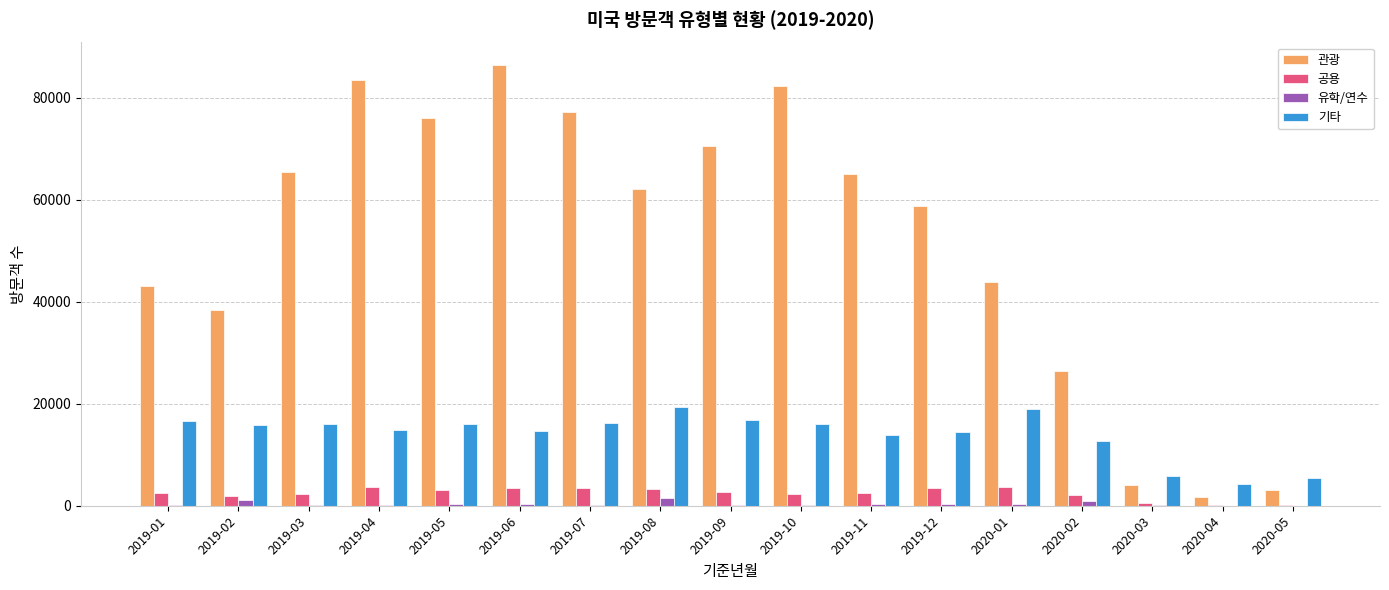

Read the 기타 value at 2019-03, to the nearest 50.

16000